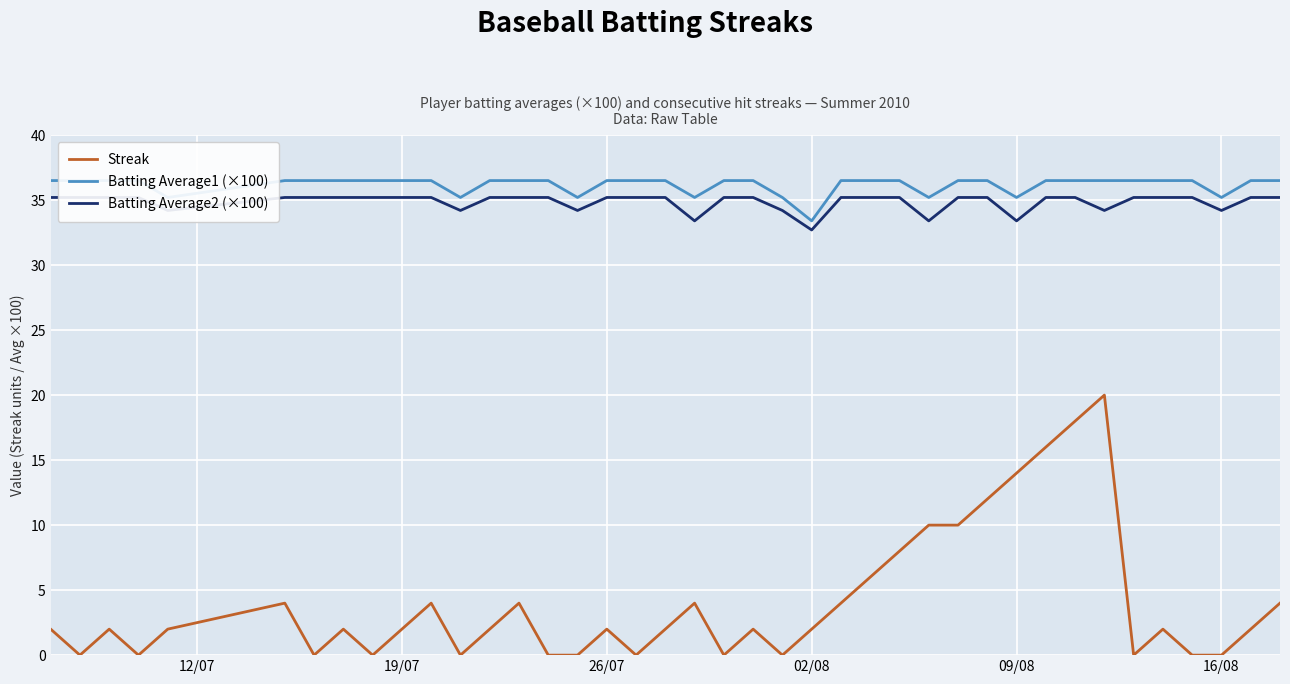

True or false: Batting Average1 (×100) has more than 1 interior local peaks.

False